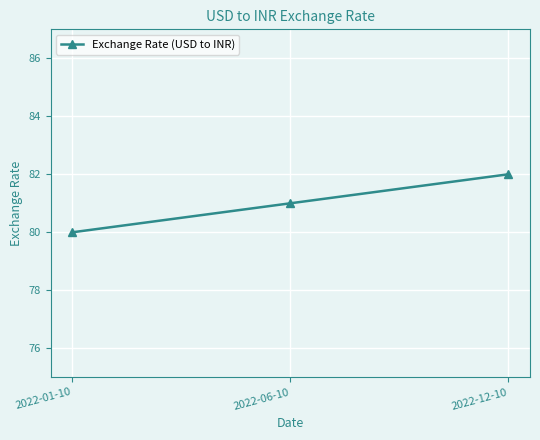

Rank the categories by value from lowest to highest.

2022-01-10, 2022-06-10, 2022-12-10